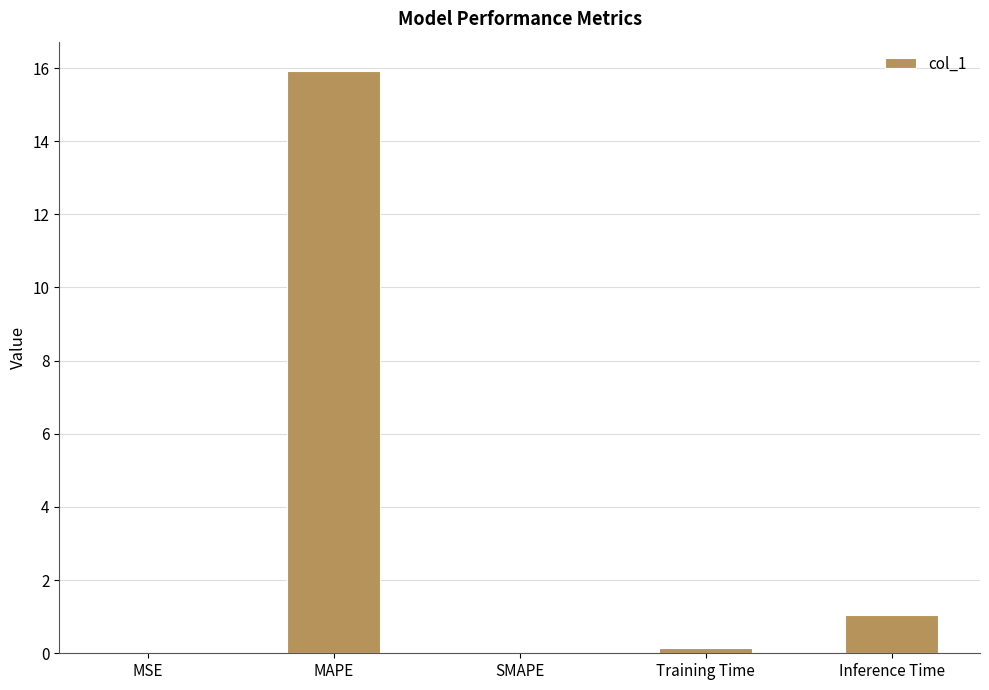

What is the sum of all values?

17.1